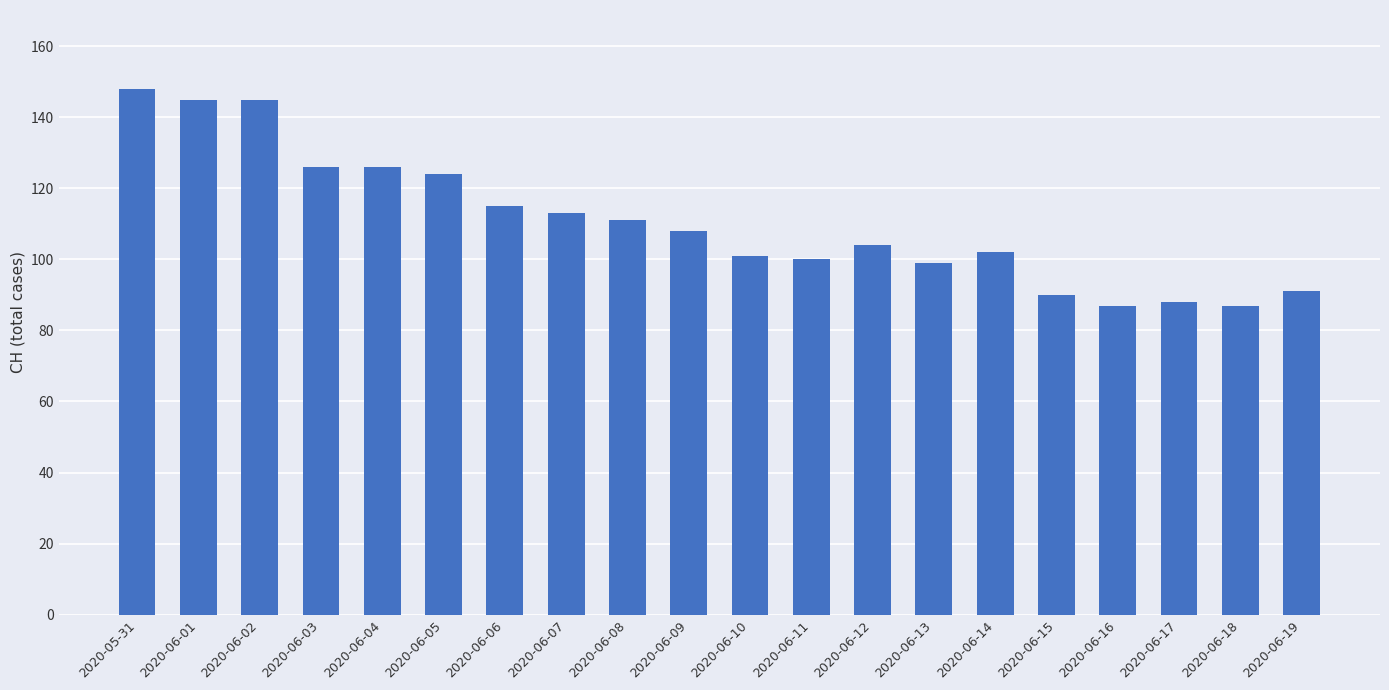

What is the difference between the values at 2020-06-14 and 2020-06-07?

11